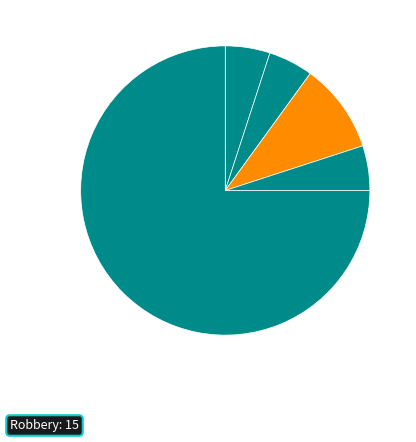

How many segments does this pie chart have?

5